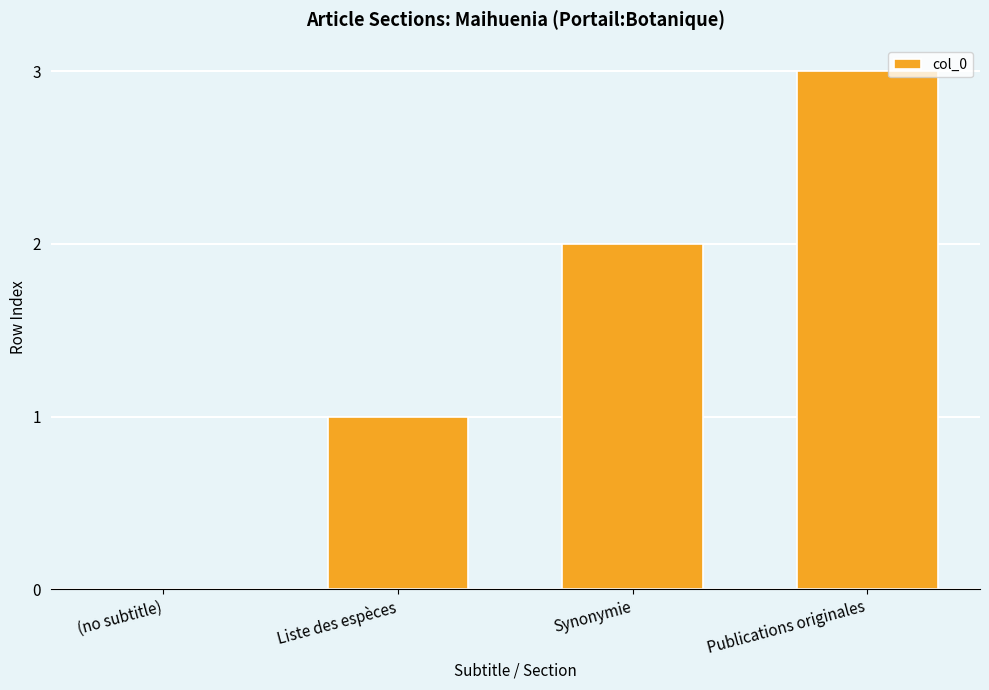

What is the greatest value displayed?

3